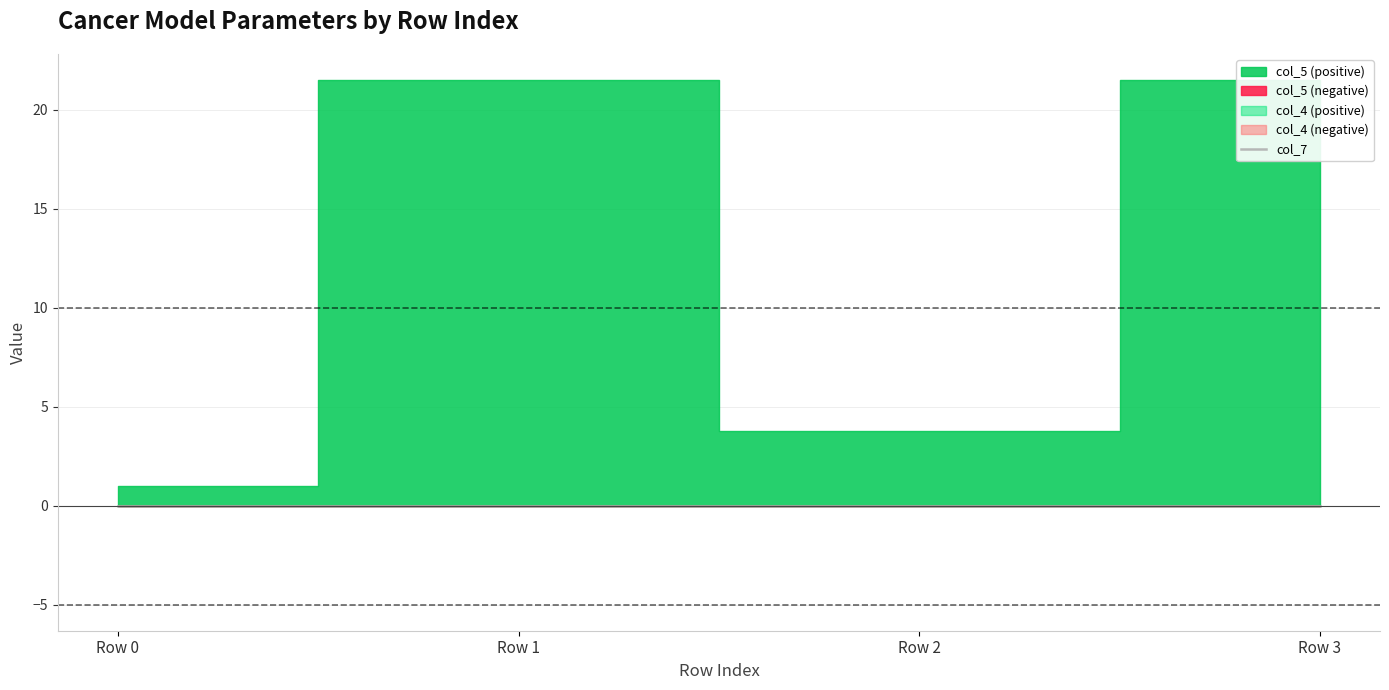

Which series has the largest range (max minus min)?

col_5